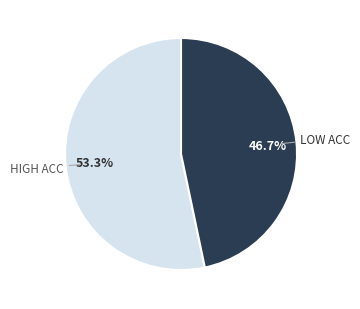

Is there any slice that represents more than half of the pie?

Yes